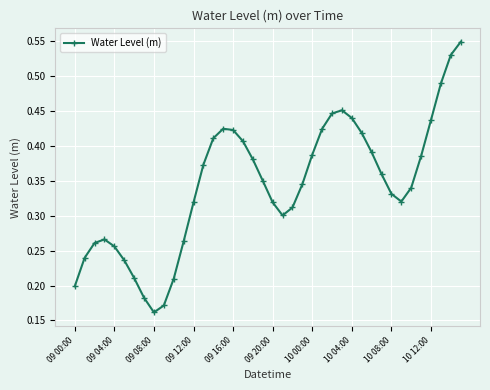

What is the sum of all values?

13.7